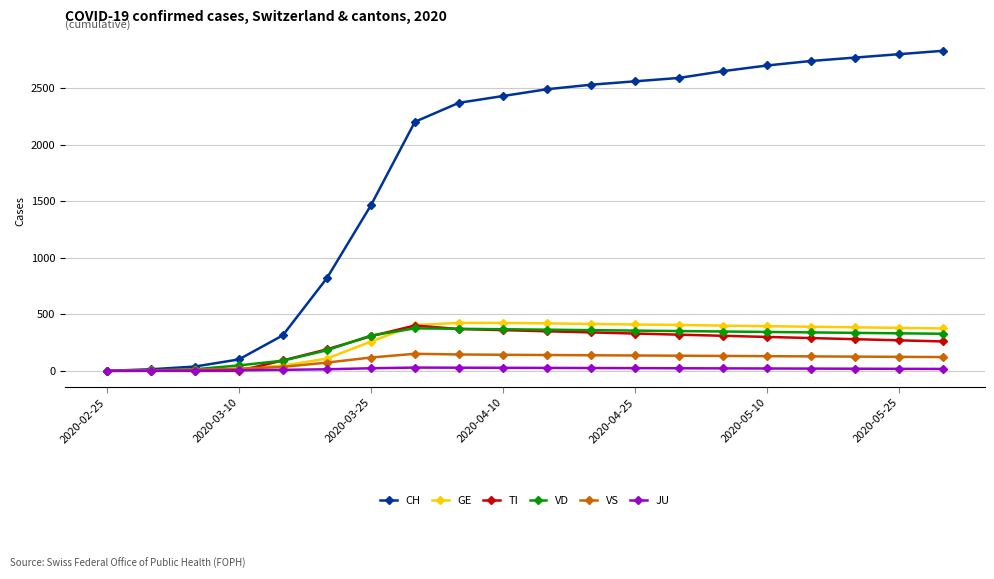

What is the greatest value displayed?

2830